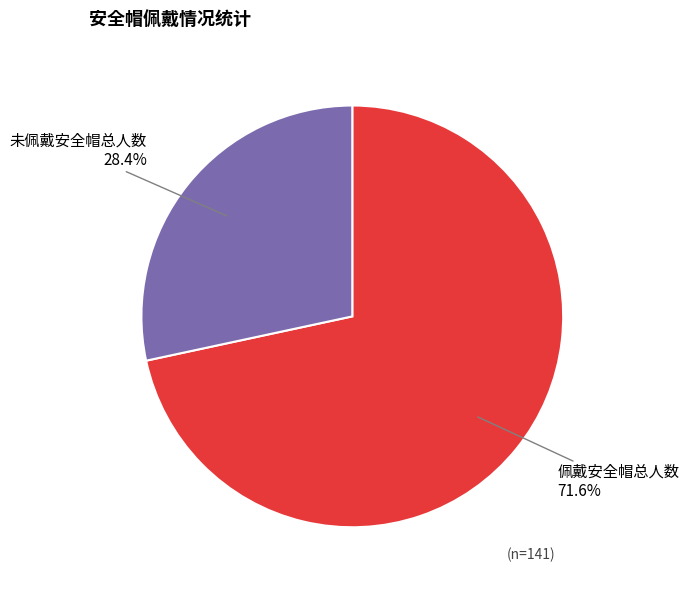

What is the ratio of the value at 佩戴安全帽总人数 to the value at 未佩戴安全帽总人数?

2.5